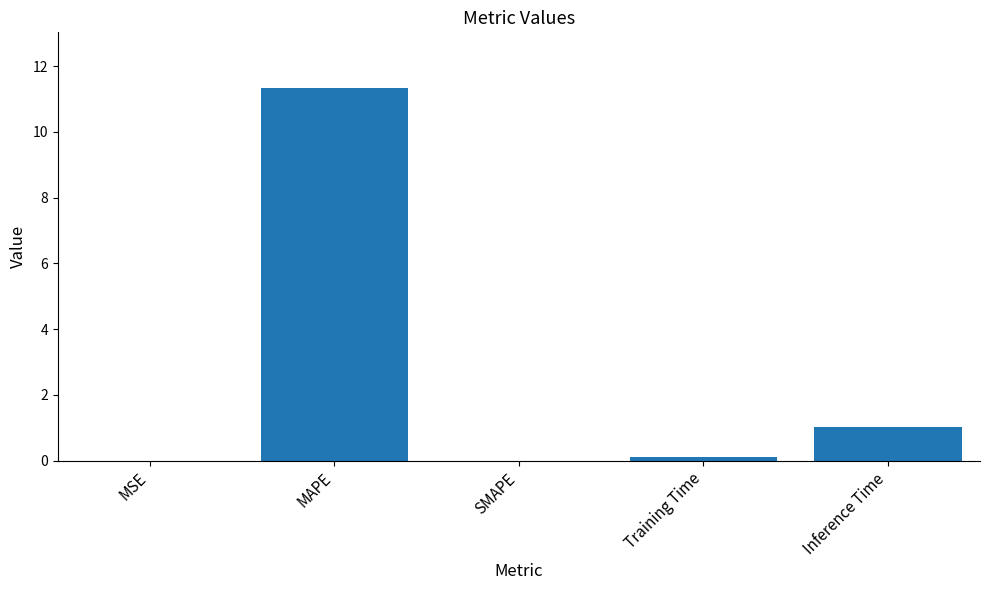

What is the change in value from MAPE to SMAPE?

-11.3